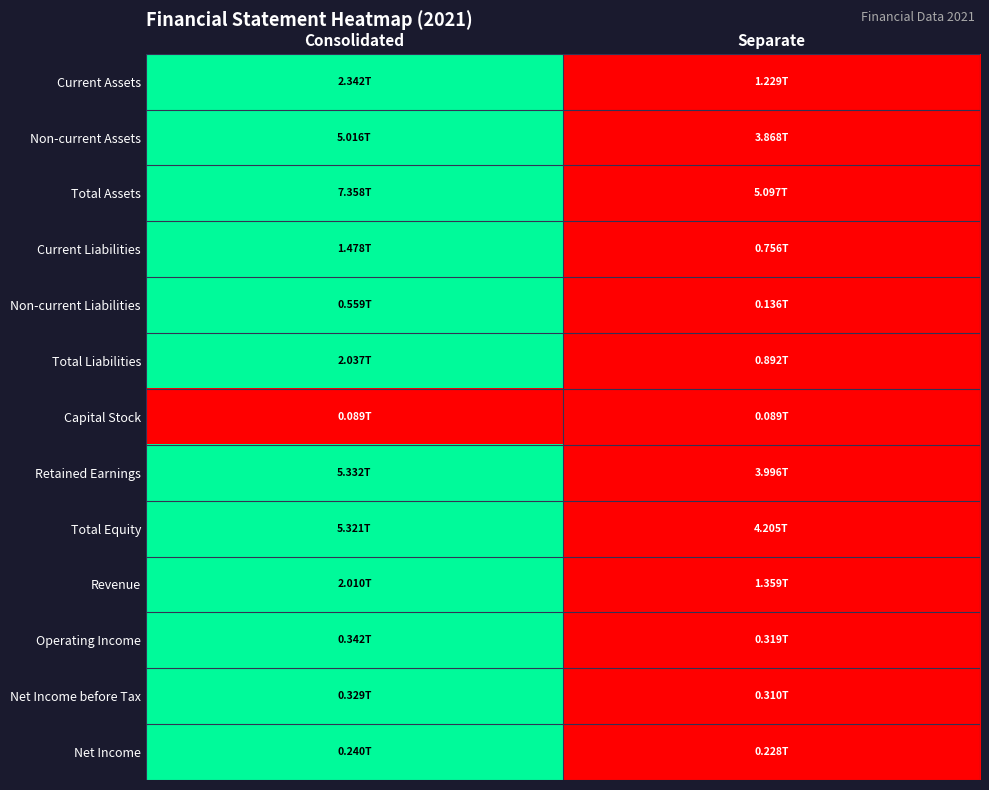

Count the number of categories in the chart.

2